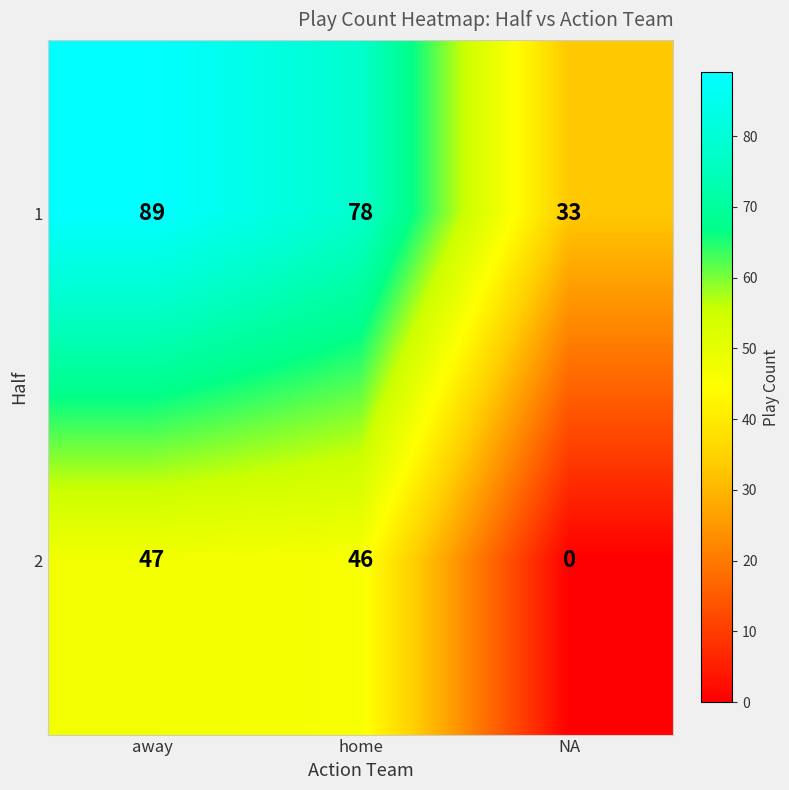

What is the greatest value displayed?

89